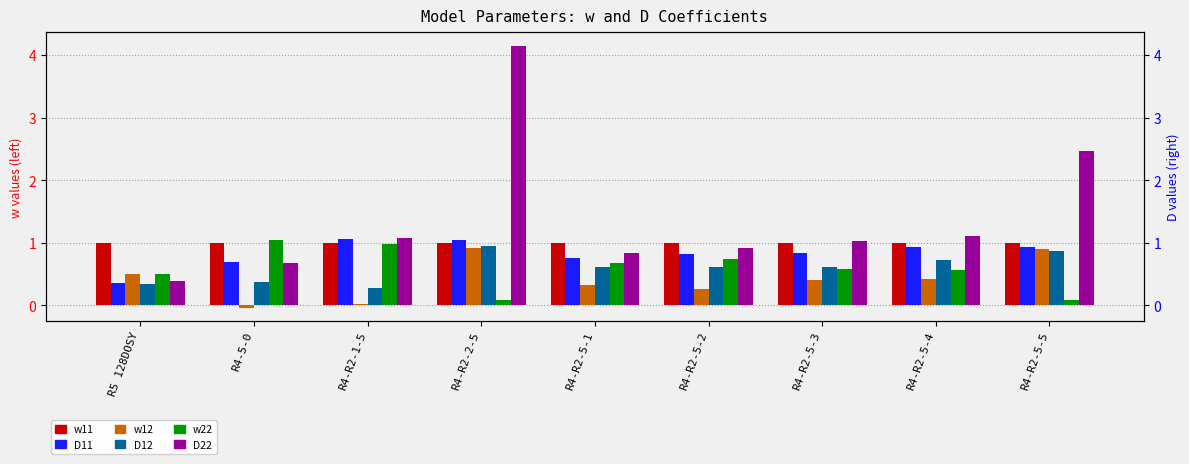

How many bars are there in each group?

6